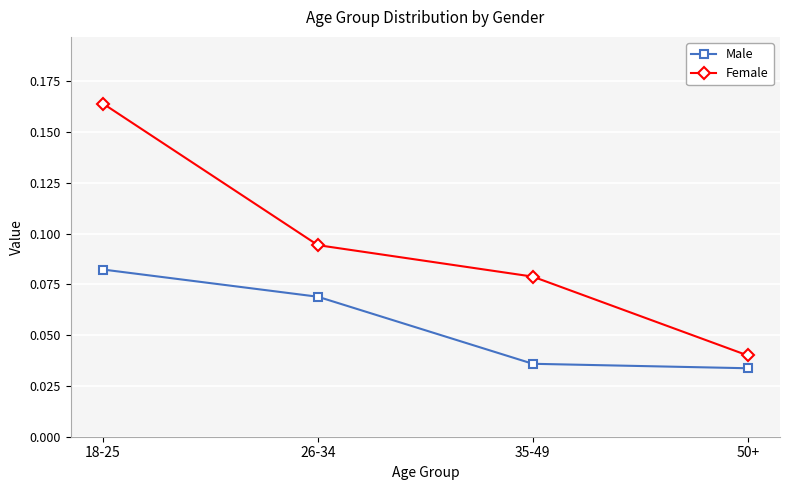

At which category is the sum across all series the highest?

18-25